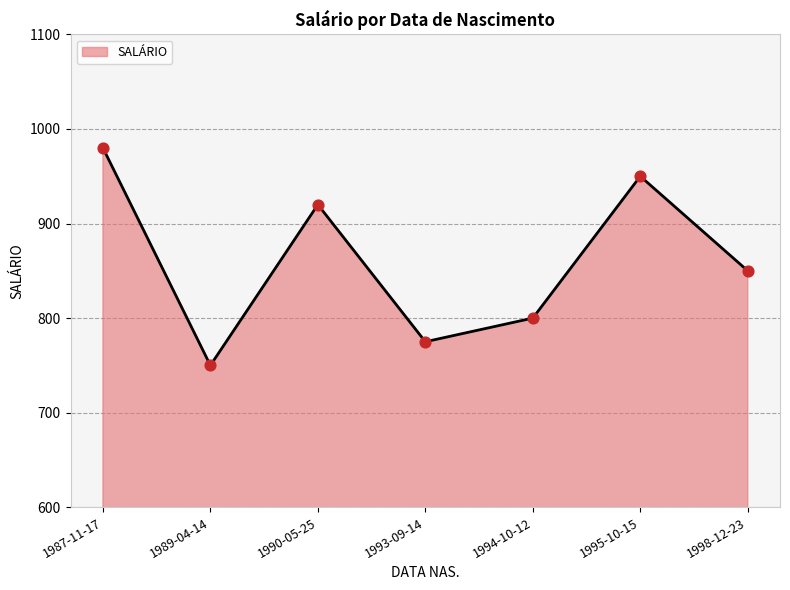

Which has a higher value, 1987-11-17 or 1990-05-25?

1987-11-17